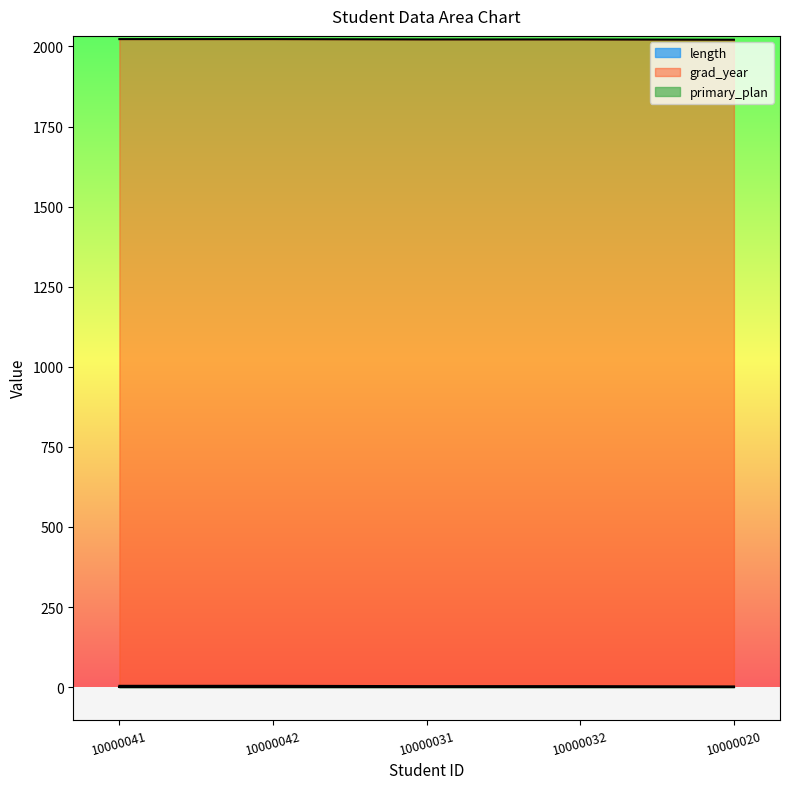

What is the greatest value displayed?

2023